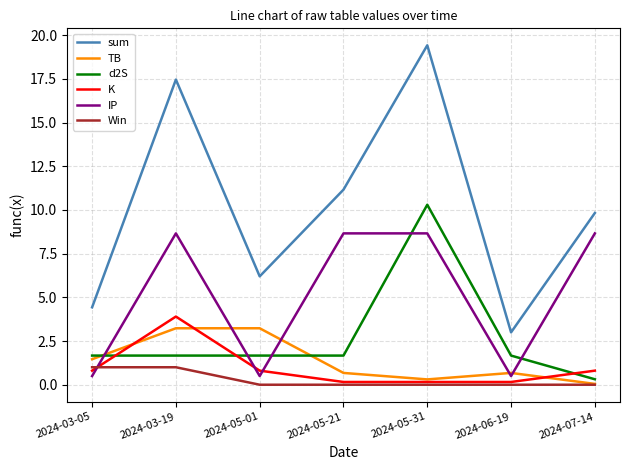

Which category has the highest value across all series?

2024-05-31